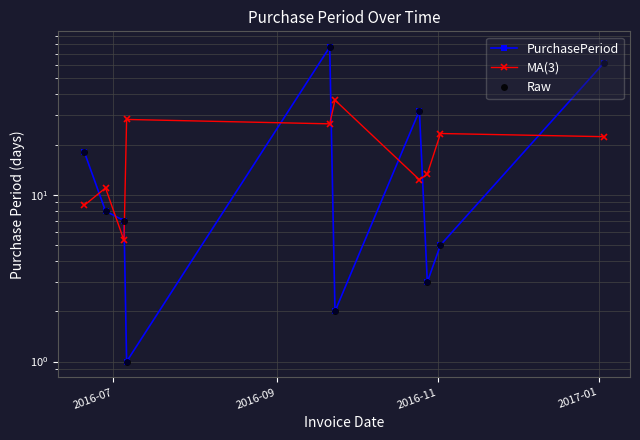

Is the value of PurchasePeriod at 5 greater than the value of MA(3) at 6?

No